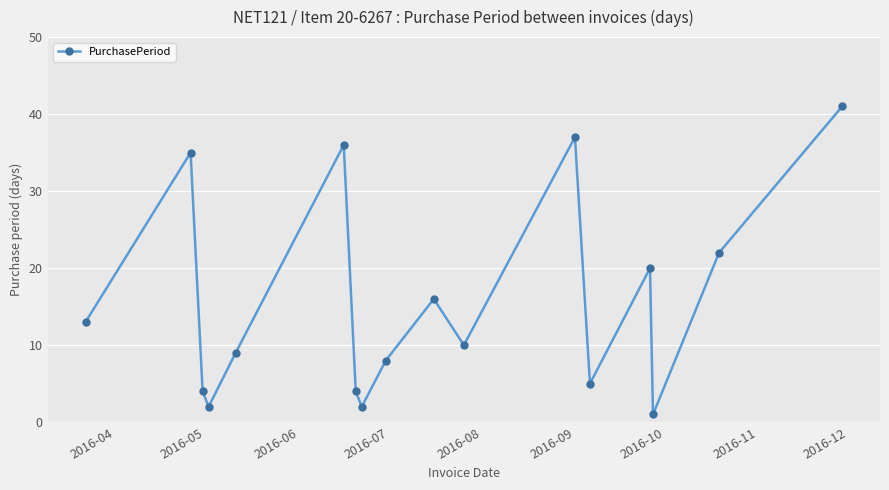

Reading left to right, transcribe all the data shown in this chart.

13	35	4	2	9	36	4	2	8	16	10	37	5	20	1	22	41